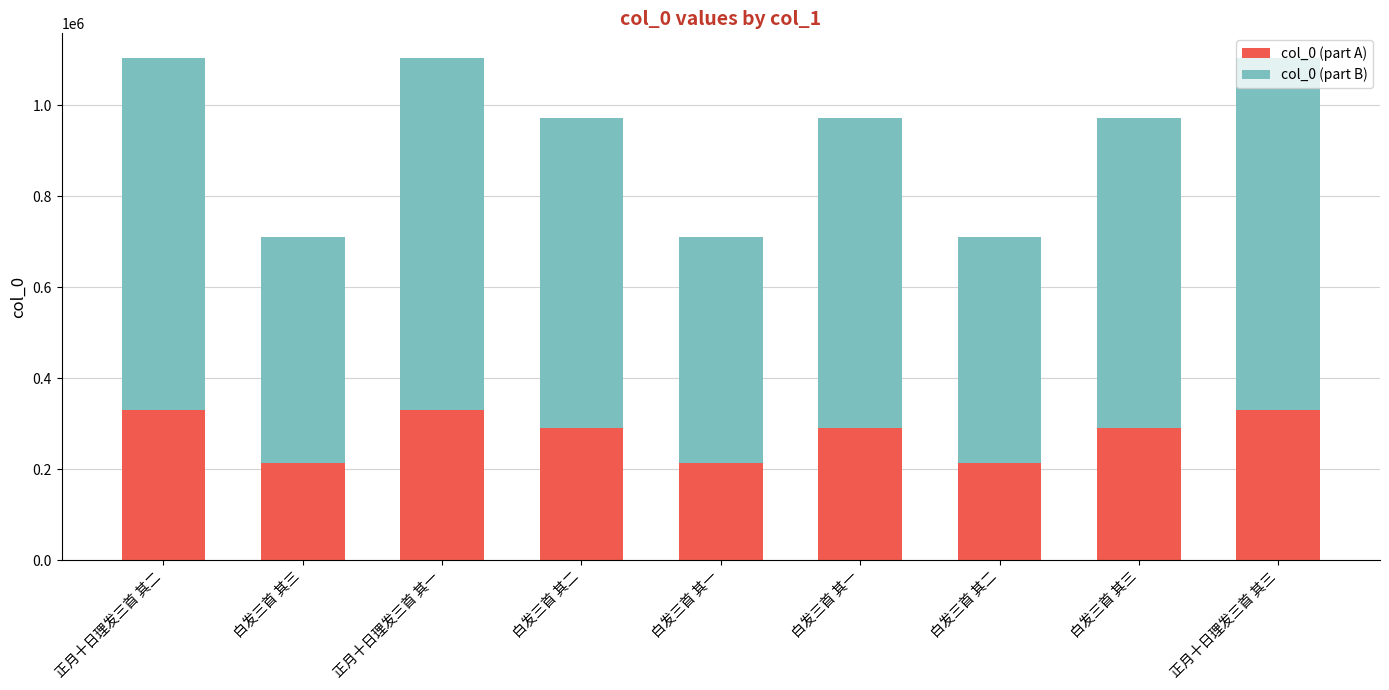

How many distinct data groups are displayed?

2